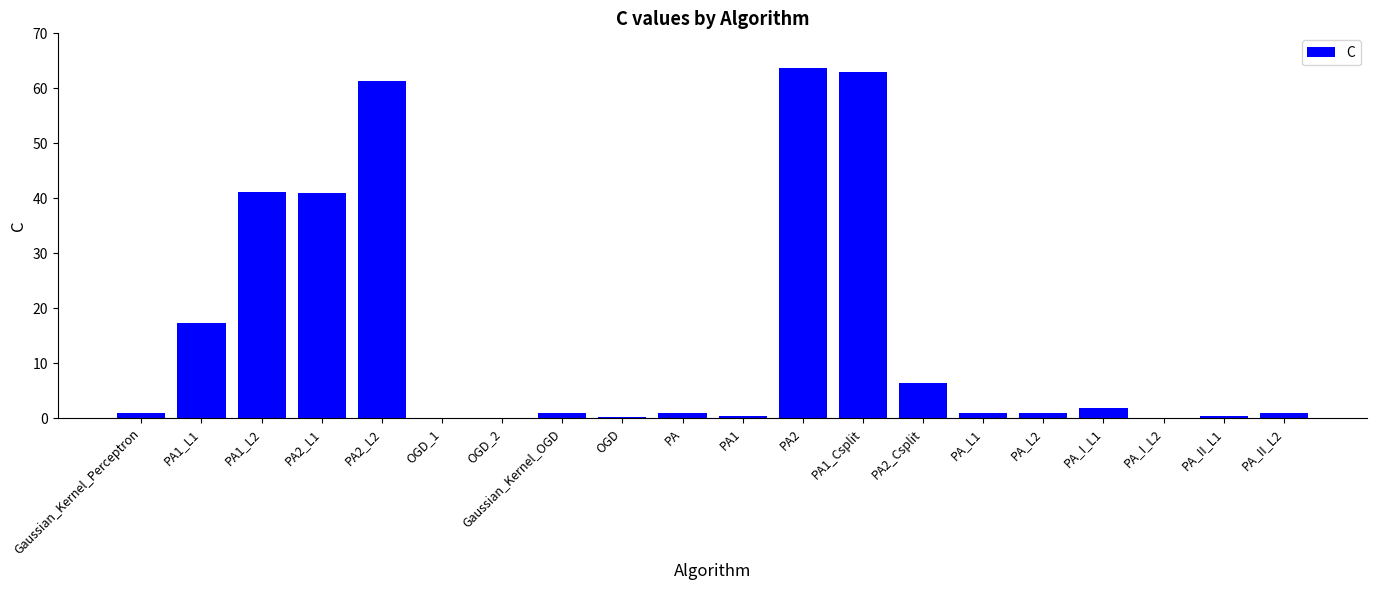

Is it true that the value at PA1_L1 is 28.1?

False